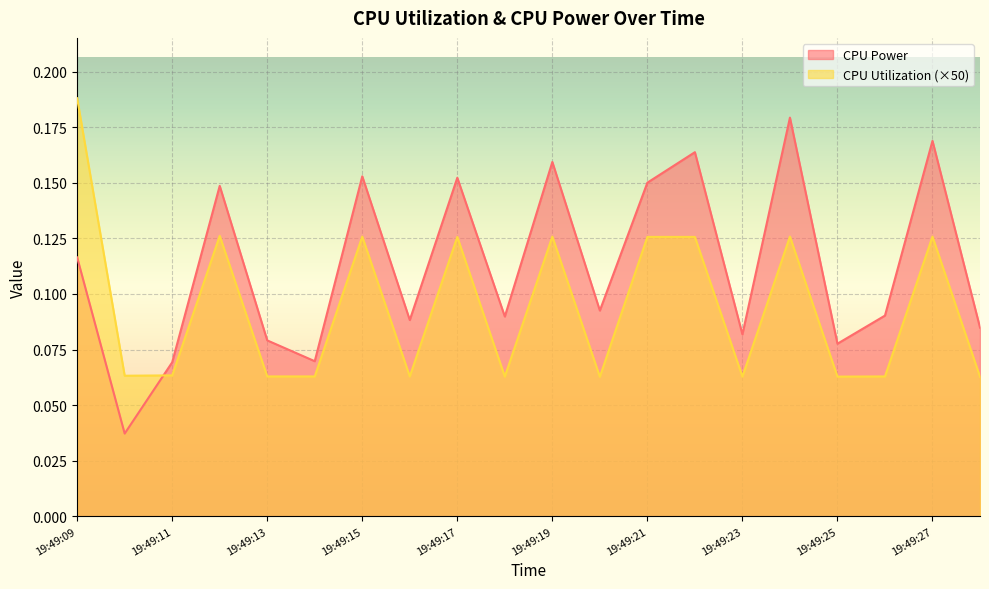

True or false: CPU Power has more than 0 interior local peaks.

True